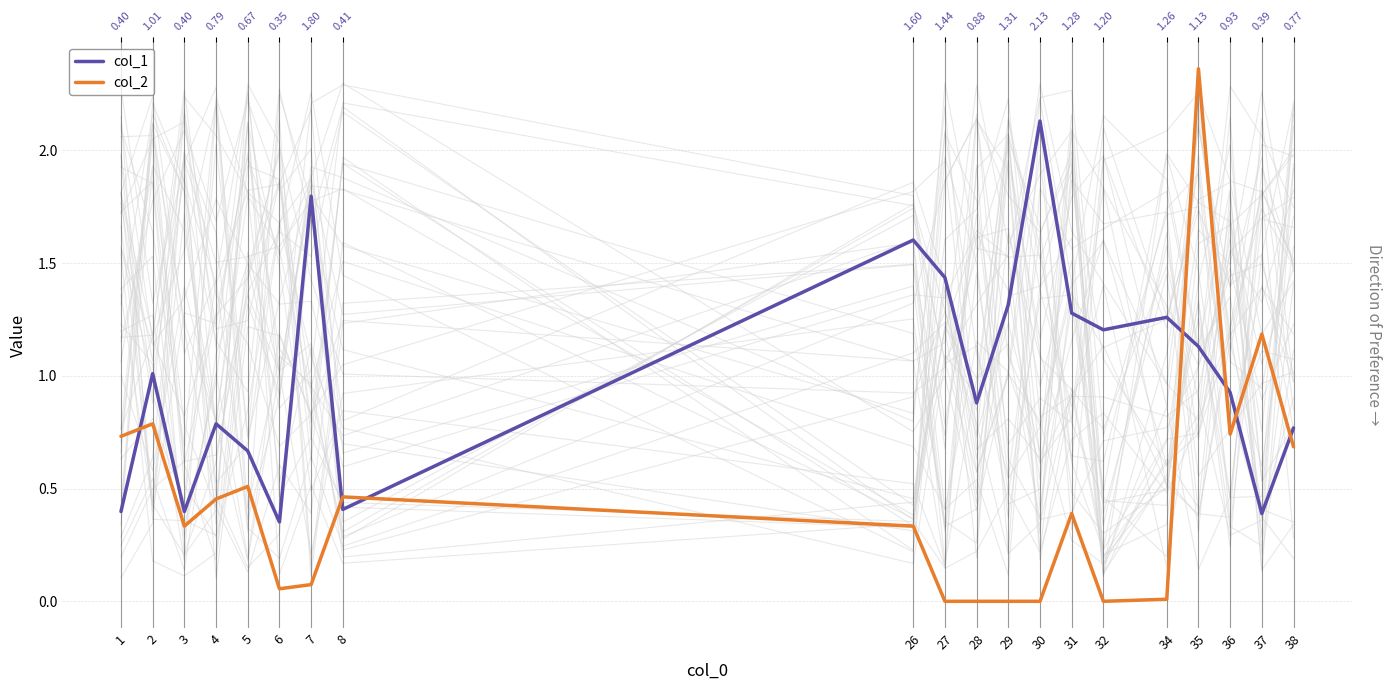

In col_2, how many points are higher than both neighbors (excluding endpoints)?

6